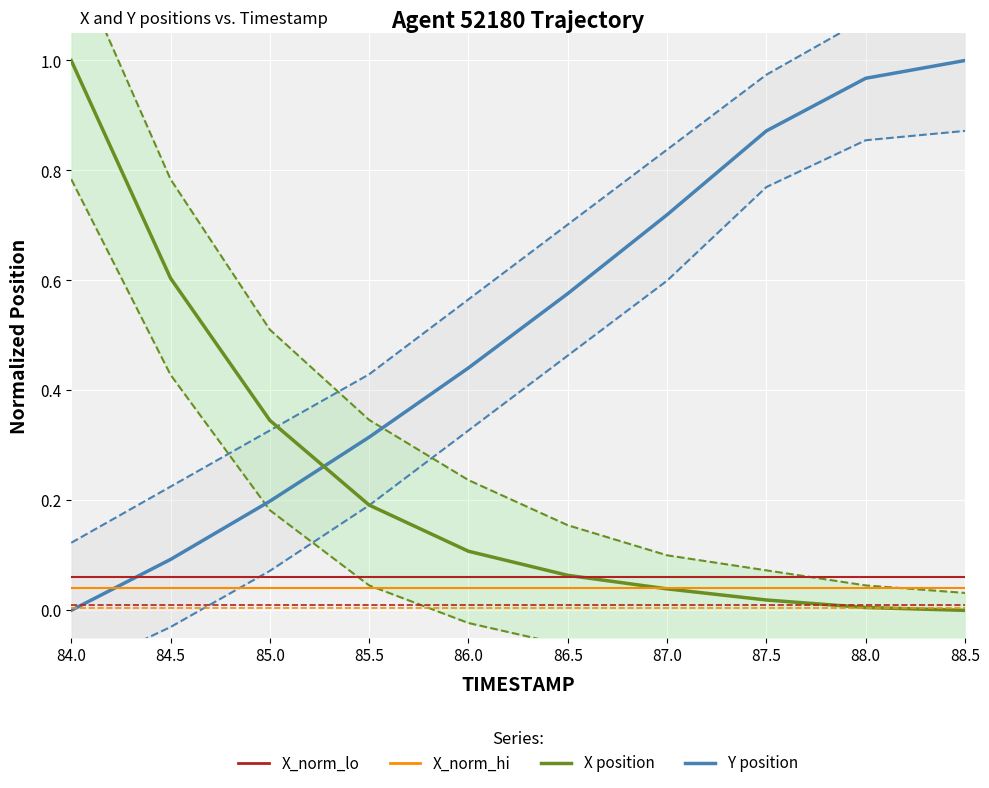

What is the label of the 5th point from the left?

86.0